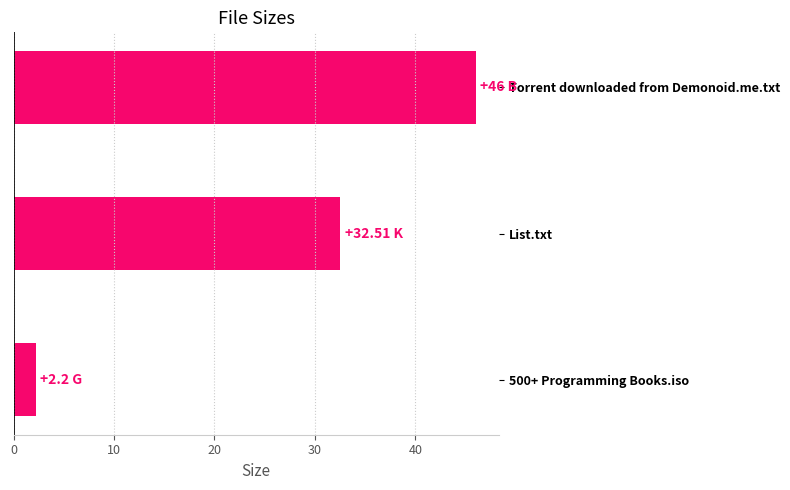

Which category has the highest value across all series?

Torrent downloaded from Demonoid.me.txt